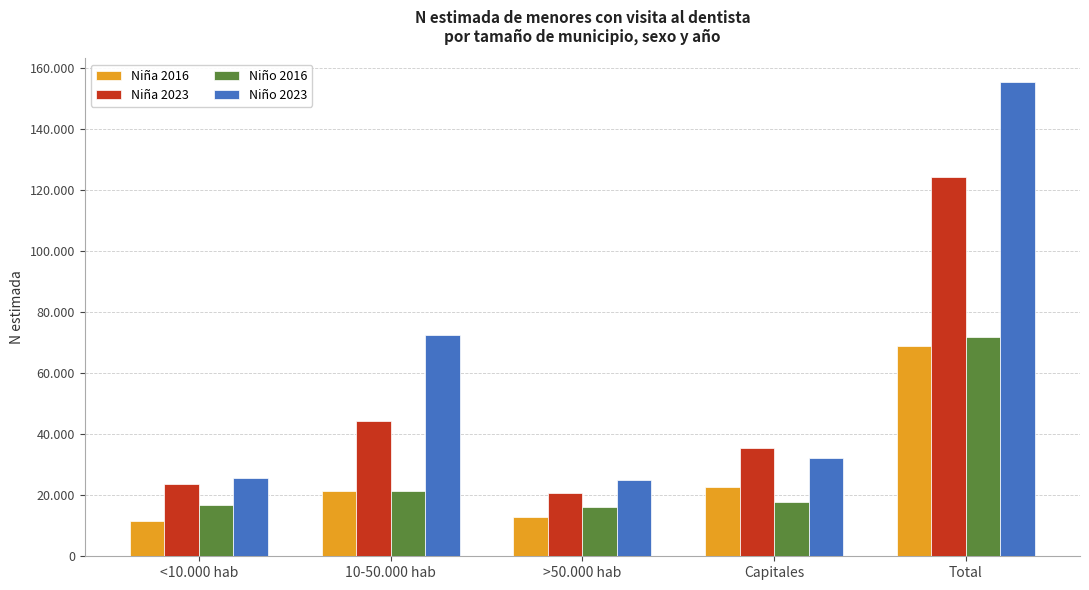

Where does the Niña 2016 series first go above 21373?

Capitales